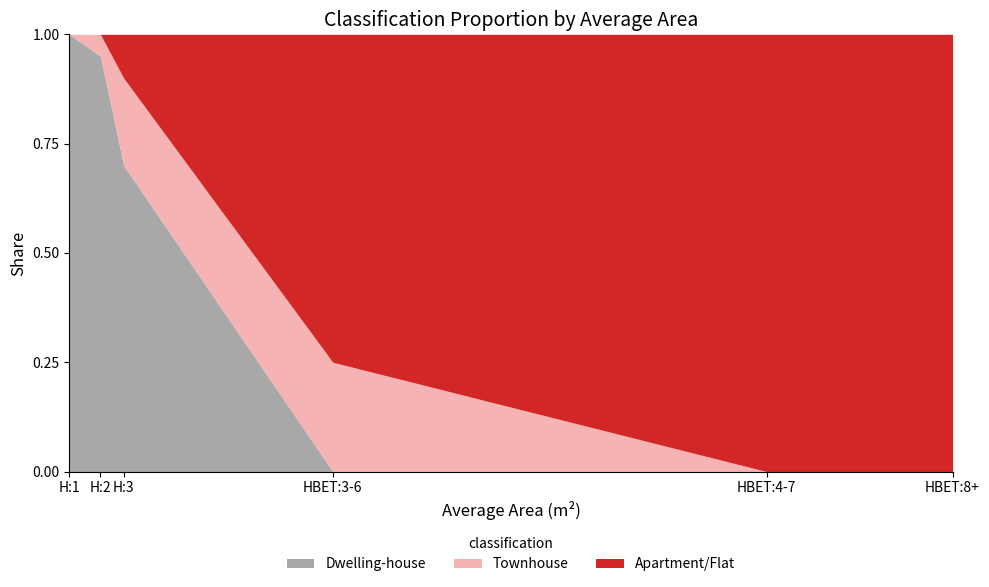

The Townhouse series shows 0.0 at HBET:8+. True or false?

True